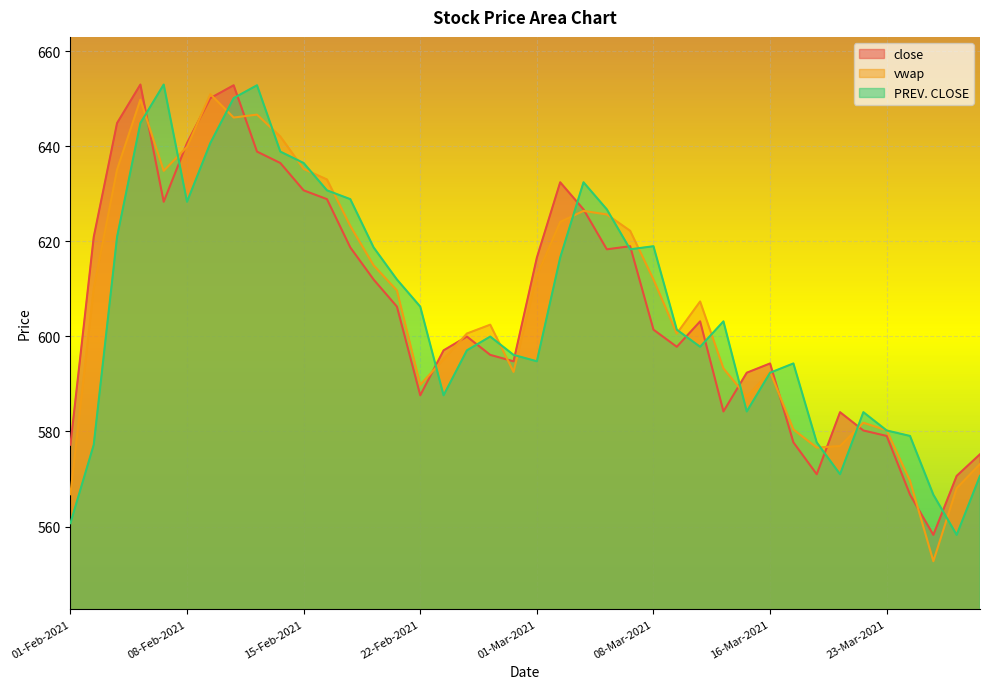

What is the label of the 32nd point from the left?

17-Mar-2021